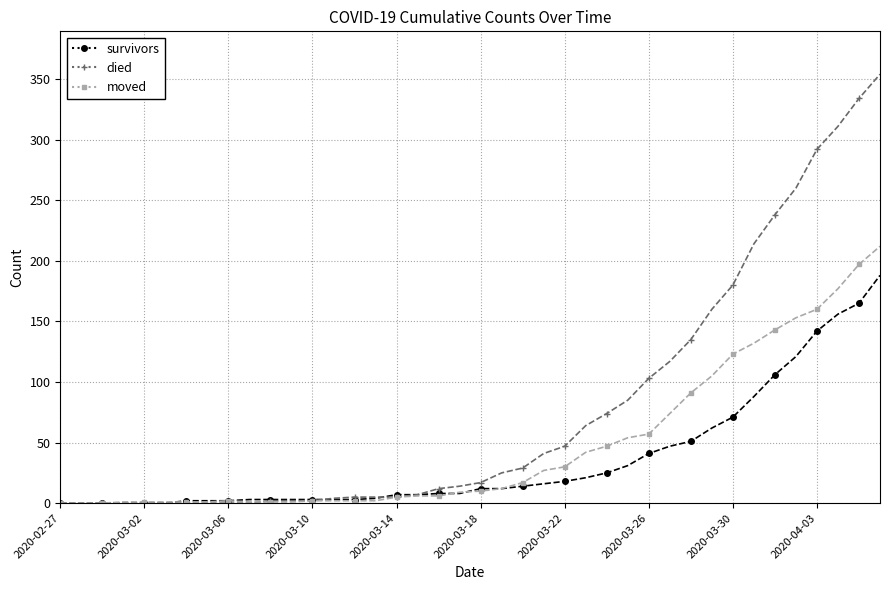

Which series has the largest range (max minus min)?

died